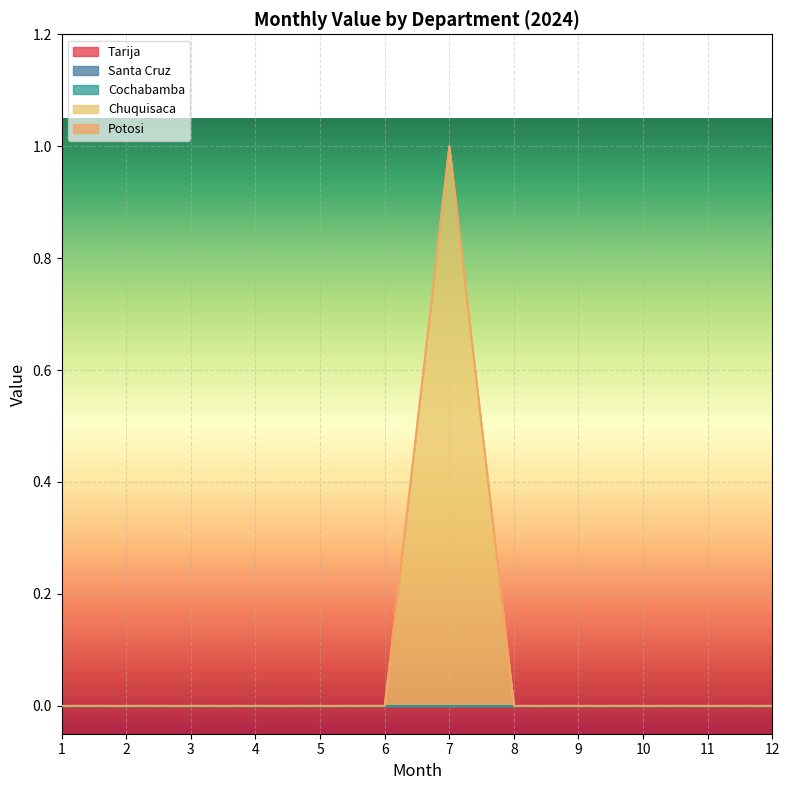

True or false: Santa Cruz has more than 2 interior local peaks.

False